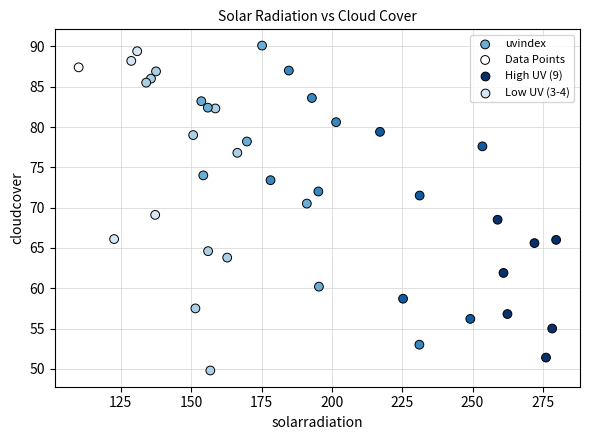

What is the range of X values (max minus min)?

169.7